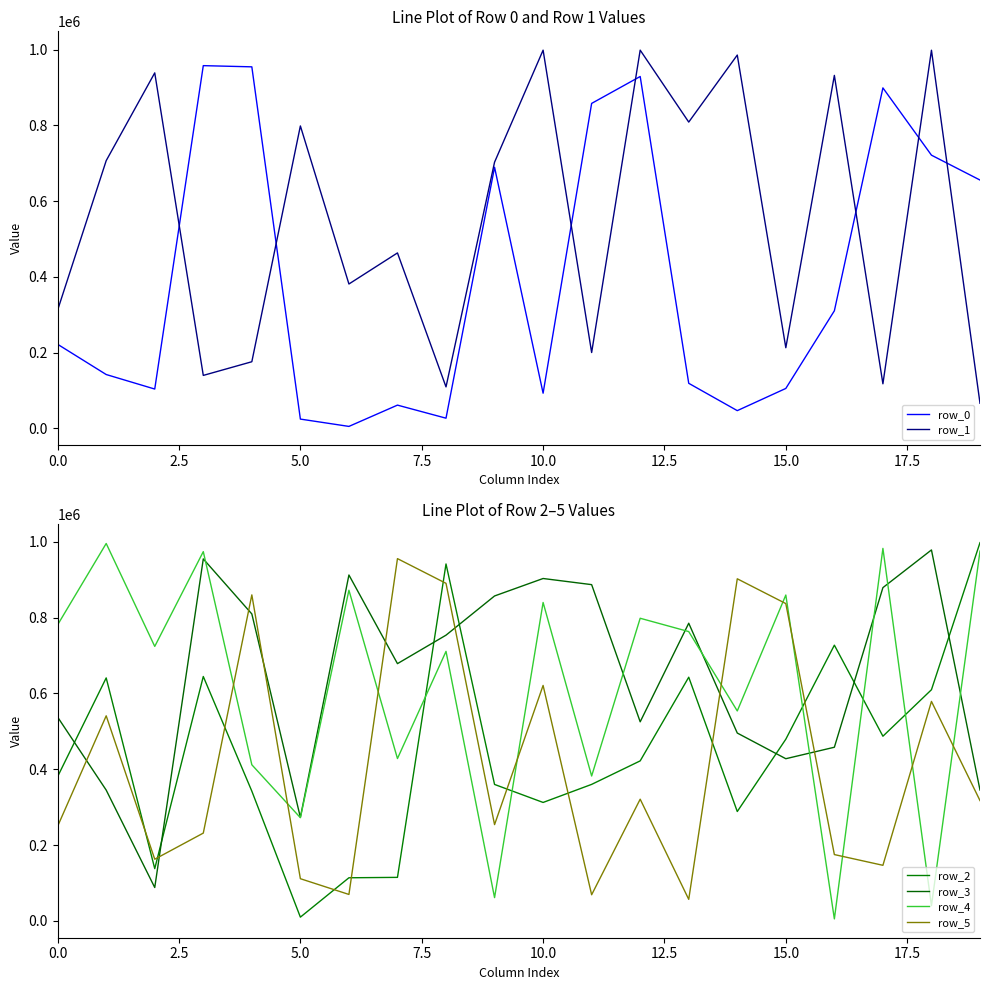

Is it true that row_4 equals 781211 at 0.0?

True